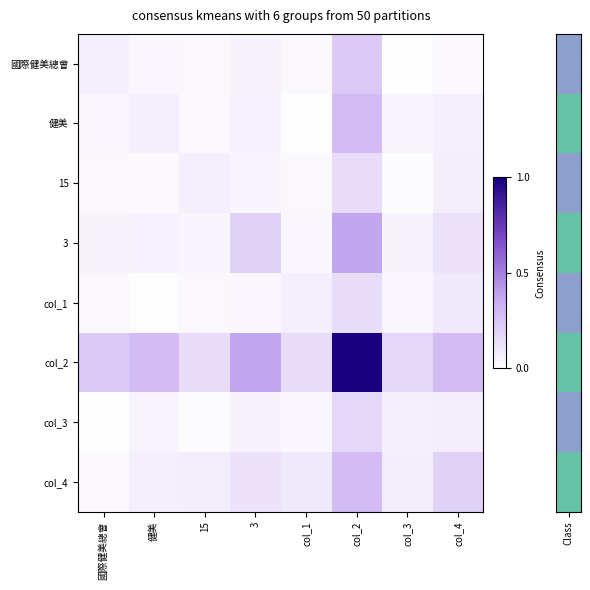

Which has a higher value, 3 or col_3?

3